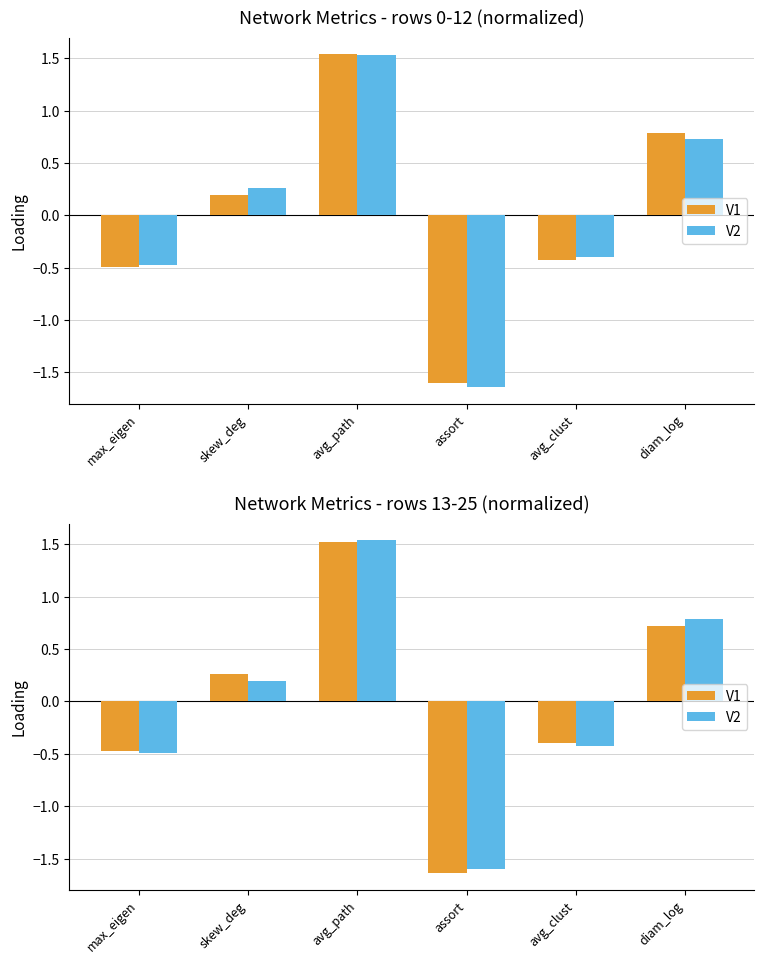

Which has a higher value, max_eigen or avg_path?

avg_path